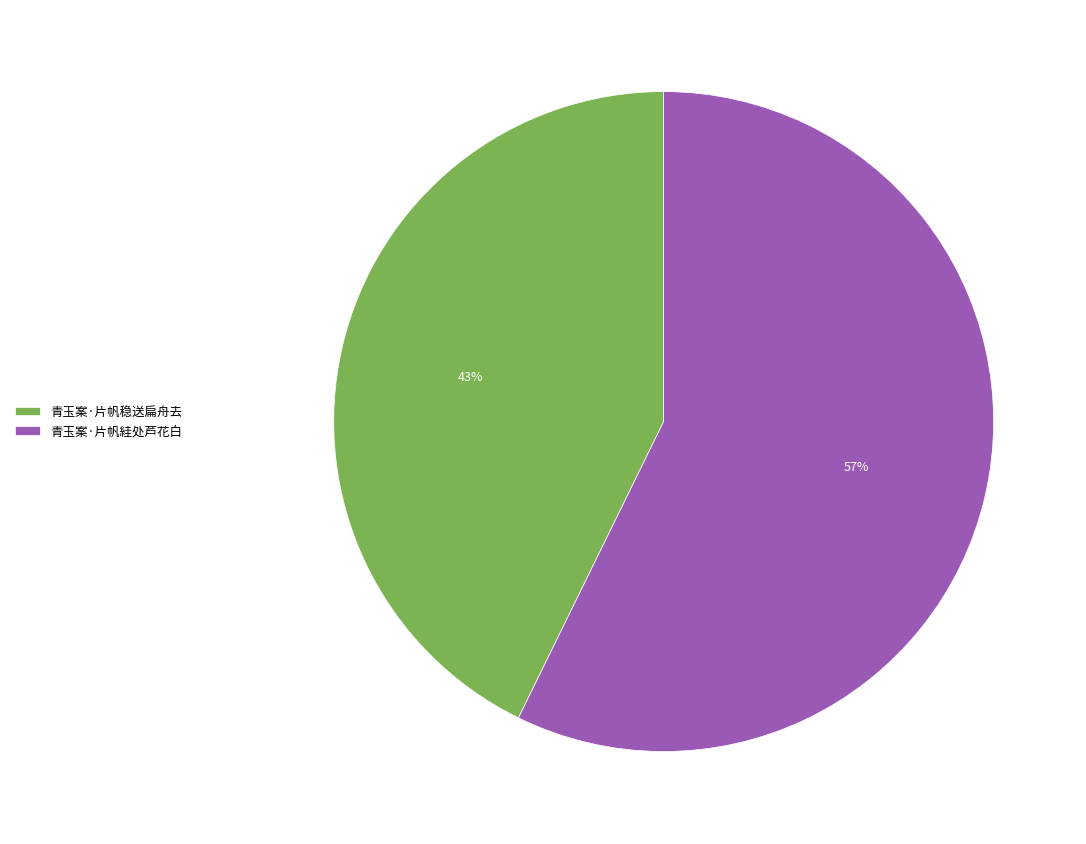

Does 青玉案·片帆絓处芦花白 account for over 50% of the chart?

Yes